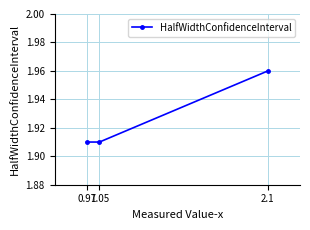

How many categories are shown in the chart?

3